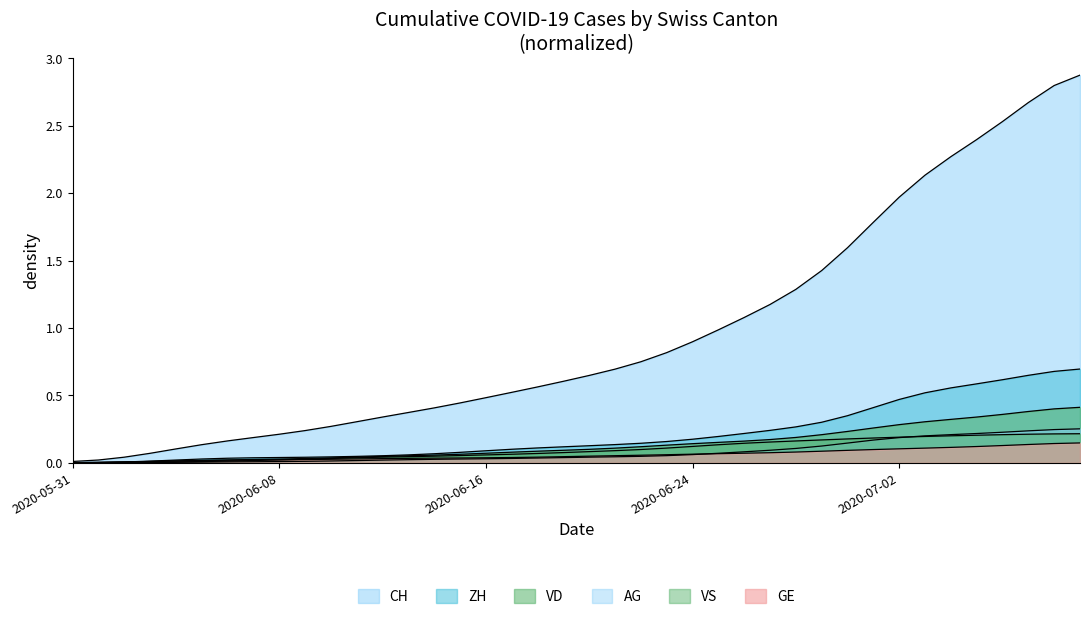

Reading left to right, transcribe all the data shown in this chart.

CH: 2020-05-31=0.0	2020-06-01=0.0	2020-06-02=0.0	2020-06-03=0.1	2020-06-04=0.1	2020-06-05=0.1	2020-06-06=0.2	2020-06-07=0.2	2020-06-08=0.2	2020-06-09=0.2	2020-06-10=0.3	2020-06-11=0.3	2020-06-12=0.3	2020-06-13=0.4	2020-06-14=0.4	2020-06-15=0.4	2020-06-16=0.5	2020-06-17=0.5	2020-06-18=0.6	2020-06-19=0.6	2020-06-20=0.6	2020-06-21=0.7	2020-06-22=0.8	2020-06-23=0.8	2020-06-24=0.9	2020-06-25=1.0	2020-06-26=1.1	2020-06-27=1.2	2020-06-28=1.3	2020-06-29=1.4	2020-06-30=1.6	2020-07-01=1.8	2020-07-02=2.0	2020-07-03=2.1	2020-07-04=2.3	2020-07-05=2.4	2020-07-06=2.5	2020-07-07=2.7	2020-07-08=2.8	2020-07-09=2.9
VD: 2020-05-31=0.0	2020-06-01=0.0	2020-06-02=0.0	2020-06-03=0.0	2020-06-04=0.0	2020-06-05=0.0	2020-06-06=0.0	2020-06-07=0.0	2020-06-08=0.0	2020-06-09=0.0	2020-06-10=0.0	2020-06-11=0.0	2020-06-12=0.0	2020-06-13=0.1	2020-06-14=0.1	2020-06-15=0.1	2020-06-16=0.1	2020-06-17=0.1	2020-06-18=0.1	2020-06-19=0.1	2020-06-20=0.1	2020-06-21=0.1	2020-06-22=0.1	2020-06-23=0.1	2020-06-24=0.1	2020-06-25=0.2	2020-06-26=0.2	2020-06-27=0.2	2020-06-28=0.2	2020-06-29=0.2	2020-06-30=0.2	2020-07-01=0.3	2020-07-02=0.3	2020-07-03=0.3	2020-07-04=0.3	2020-07-05=0.3	2020-07-06=0.4	2020-07-07=0.4	2020-07-08=0.4	2020-07-09=0.4
ZH: 2020-05-31=0.0	2020-06-01=0.0	2020-06-02=0.0	2020-06-03=0.0	2020-06-04=0.0	2020-06-05=0.0	2020-06-06=0.0	2020-06-07=0.0	2020-06-08=0.0	2020-06-09=0.0	2020-06-10=0.0	2020-06-11=0.0	2020-06-12=0.1	2020-06-13=0.1	2020-06-14=0.1	2020-06-15=0.1	2020-06-16=0.1	2020-06-17=0.1	2020-06-18=0.1	2020-06-19=0.1	2020-06-20=0.1	2020-06-21=0.1	2020-06-22=0.1	2020-06-23=0.2	2020-06-24=0.2	2020-06-25=0.2	2020-06-26=0.2	2020-06-27=0.2	2020-06-28=0.3	2020-06-29=0.3	2020-06-30=0.4	2020-07-01=0.4	2020-07-02=0.5	2020-07-03=0.5	2020-07-04=0.6	2020-07-05=0.6	2020-07-06=0.6	2020-07-07=0.6	2020-07-08=0.7	2020-07-09=0.7
VS: 2020-05-31=0.0	2020-06-01=0.0	2020-06-02=0.0	2020-06-03=0.0	2020-06-04=0.0	2020-06-05=0.0	2020-06-06=0.0	2020-06-07=0.0	2020-06-08=0.0	2020-06-09=0.0	2020-06-10=0.0	2020-06-11=0.0	2020-06-12=0.0	2020-06-13=0.0	2020-06-14=0.0	2020-06-15=0.1	2020-06-16=0.1	2020-06-17=0.1	2020-06-18=0.1	2020-06-19=0.1	2020-06-20=0.1	2020-06-21=0.1	2020-06-22=0.1	2020-06-23=0.1	2020-06-24=0.1	2020-06-25=0.1	2020-06-26=0.1	2020-06-27=0.2	2020-06-28=0.2	2020-06-29=0.2	2020-06-30=0.2	2020-07-01=0.2	2020-07-02=0.2	2020-07-03=0.2	2020-07-04=0.2	2020-07-05=0.2	2020-07-06=0.2	2020-07-07=0.2	2020-07-08=0.2	2020-07-09=0.2
AG: 2020-05-31=0.0	2020-06-01=0.0	2020-06-02=0.0	2020-06-03=0.0	2020-06-04=0.0	2020-06-05=0.0	2020-06-06=0.0	2020-06-07=0.0	2020-06-08=0.0	2020-06-09=0.0	2020-06-10=0.0	2020-06-11=0.0	2020-06-12=0.0	2020-06-13=0.0	2020-06-14=0.0	2020-06-15=0.0	2020-06-16=0.0	2020-06-17=0.0	2020-06-18=0.0	2020-06-19=0.0	2020-06-20=0.0	2020-06-21=0.0	2020-06-22=0.0	2020-06-23=0.1	2020-06-24=0.1	2020-06-25=0.1	2020-06-26=0.1	2020-06-27=0.1	2020-06-28=0.1	2020-06-29=0.1	2020-06-30=0.1	2020-07-01=0.2	2020-07-02=0.2	2020-07-03=0.2	2020-07-04=0.2	2020-07-05=0.2	2020-07-06=0.2	2020-07-07=0.2	2020-07-08=0.2	2020-07-09=0.3
GE: 2020-05-31=0.0	2020-06-01=0.0	2020-06-02=0.0	2020-06-03=0.0	2020-06-04=0.0	2020-06-05=0.0	2020-06-06=0.0	2020-06-07=0.0	2020-06-08=0.0	2020-06-09=0.0	2020-06-10=0.0	2020-06-11=0.0	2020-06-12=0.0	2020-06-13=0.0	2020-06-14=0.0	2020-06-15=0.0	2020-06-16=0.0	2020-06-17=0.0	2020-06-18=0.0	2020-06-19=0.0	2020-06-20=0.0	2020-06-21=0.1	2020-06-22=0.1	2020-06-23=0.1	2020-06-24=0.1	2020-06-25=0.1	2020-06-26=0.1	2020-06-27=0.1	2020-06-28=0.1	2020-06-29=0.1	2020-06-30=0.1	2020-07-01=0.1	2020-07-02=0.1	2020-07-03=0.1	2020-07-04=0.1	2020-07-05=0.1	2020-07-06=0.1	2020-07-07=0.1	2020-07-08=0.1	2020-07-09=0.1